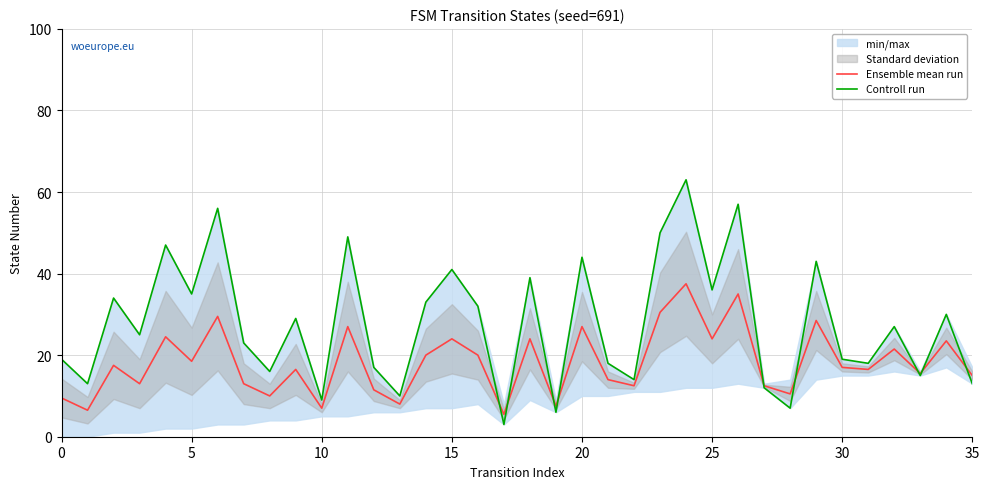

What value does the Controll run series have at 8?

16.0